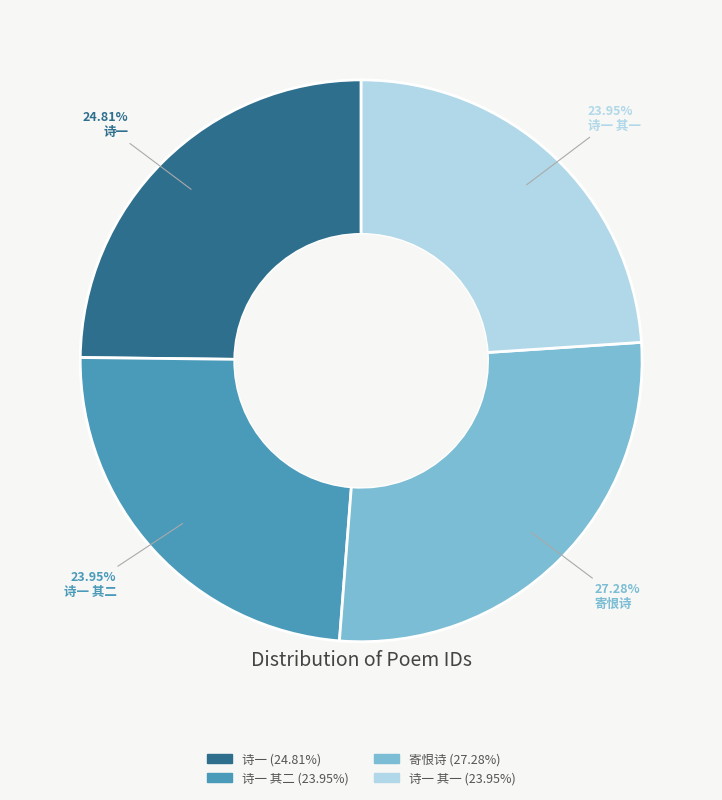

Between 诗一 and 诗一 其一, which is larger?

诗一